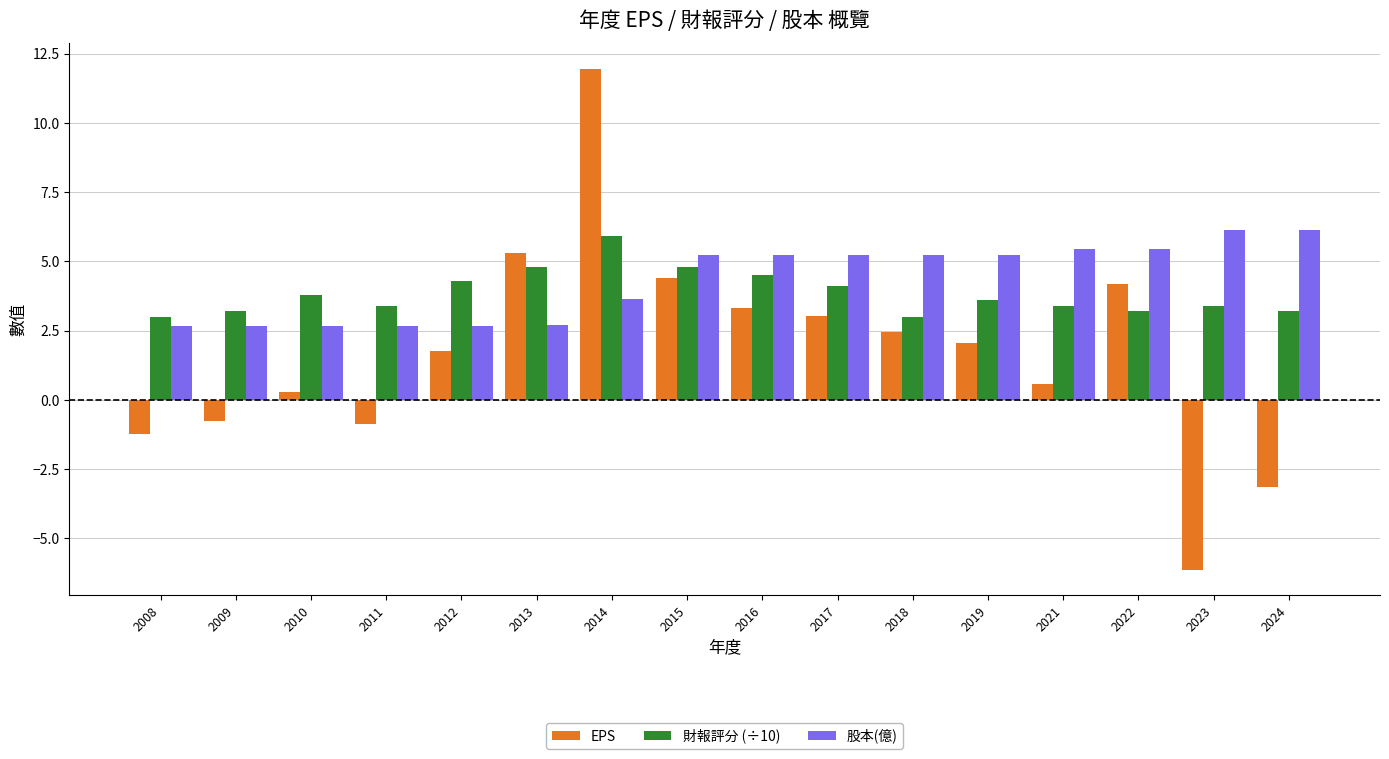

Rank the series at 2017 from lowest to highest value.

EPS, 財報評分 (÷10), 股本(億)